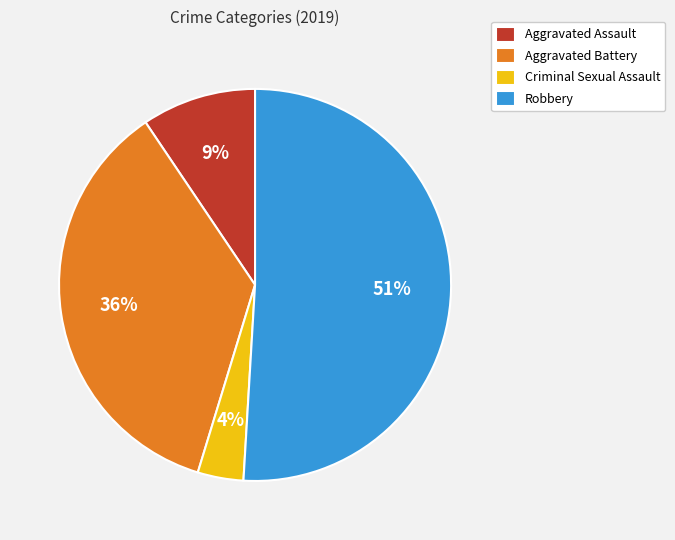

The Criminal Sexual Assault slice represents 4% of the pie. True or false?

True